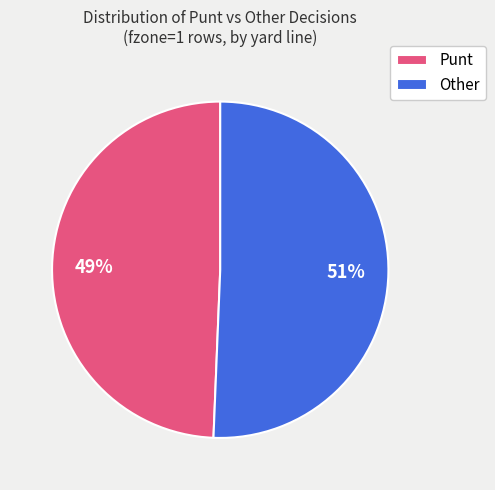

Is there any slice that represents more than half of the pie?

Yes